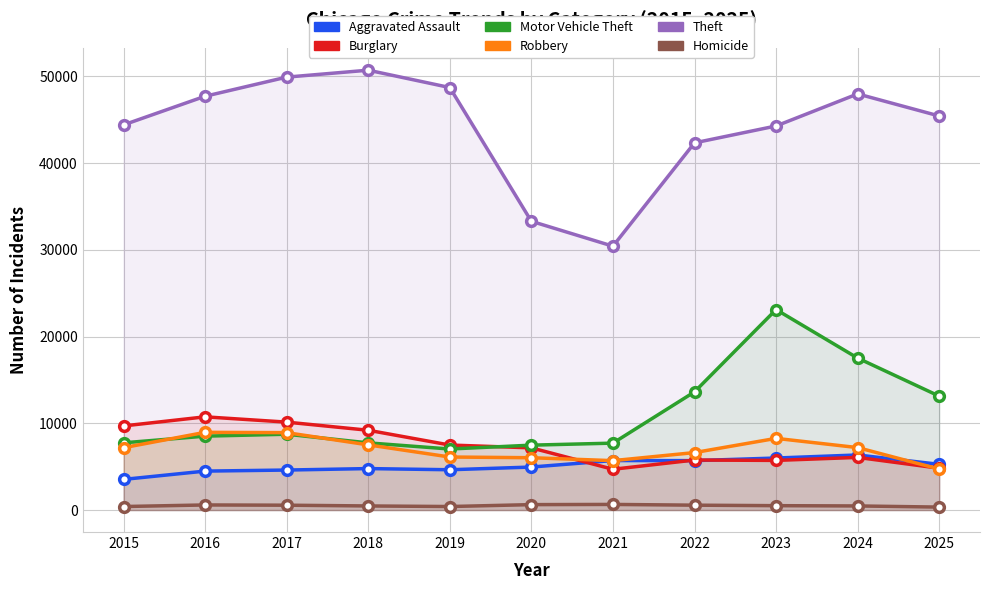

What is the difference between the Motor Vehicle Theft values at 2020 and 2023?

15633